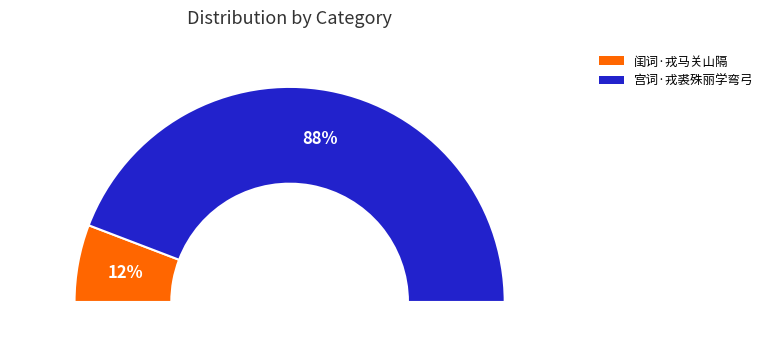

What percentage is the 闺词·戎马关山隔 slice, to the nearest percent?

12%